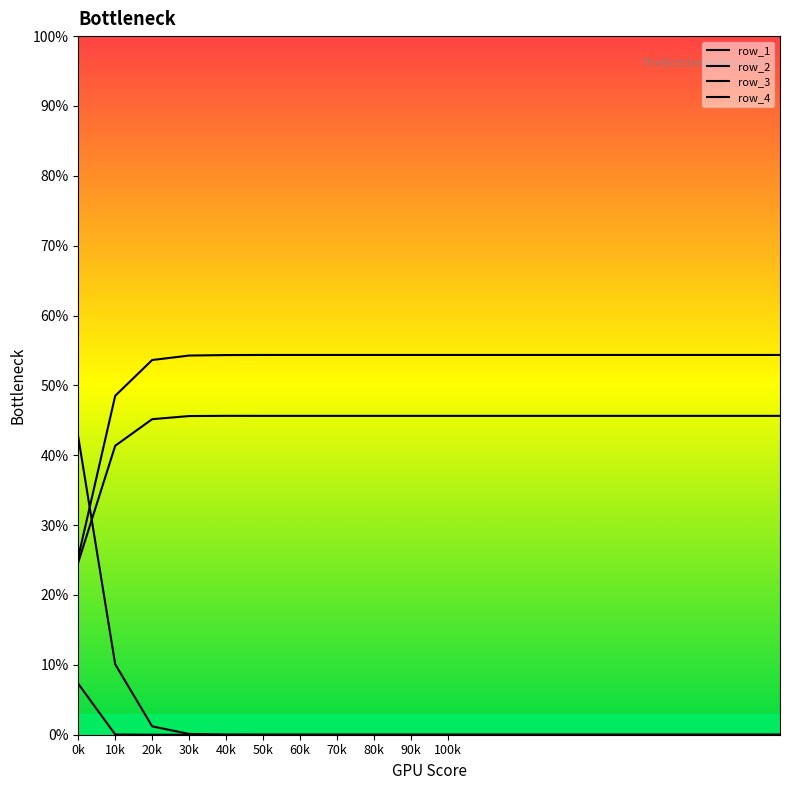

Reading left to right, transcribe all the data shown in this chart.

row_1: 0.3	0.5	0.5	0.5	0.5	0.5	0.5	0.5	0.5	0.5	0.5	0.5	0.5	0.5	0.5	0.5	0.5	0.5	0.5	0.5
row_2: 0.2	0.4	0.5	0.5	0.5	0.5	0.5	0.5	0.5	0.5	0.5	0.5	0.5	0.5	0.5	0.5	0.5	0.5	0.5	0.5
row_3: 0.1	0.0	0.0	0.0	0.0	0.0	0.0	0.0	0.0	0.0	0.0	0.0	0.0	0.0	0.0	0.0	0.0	0.0	0.0	0.0
row_4: 0.4	0.1	0.0	0.0	0.0	0.0	0.0	0.0	0.0	0.0	0.0	0.0	0.0	0.0	0.0	0.0	0.0	0.0	0.0	0.0